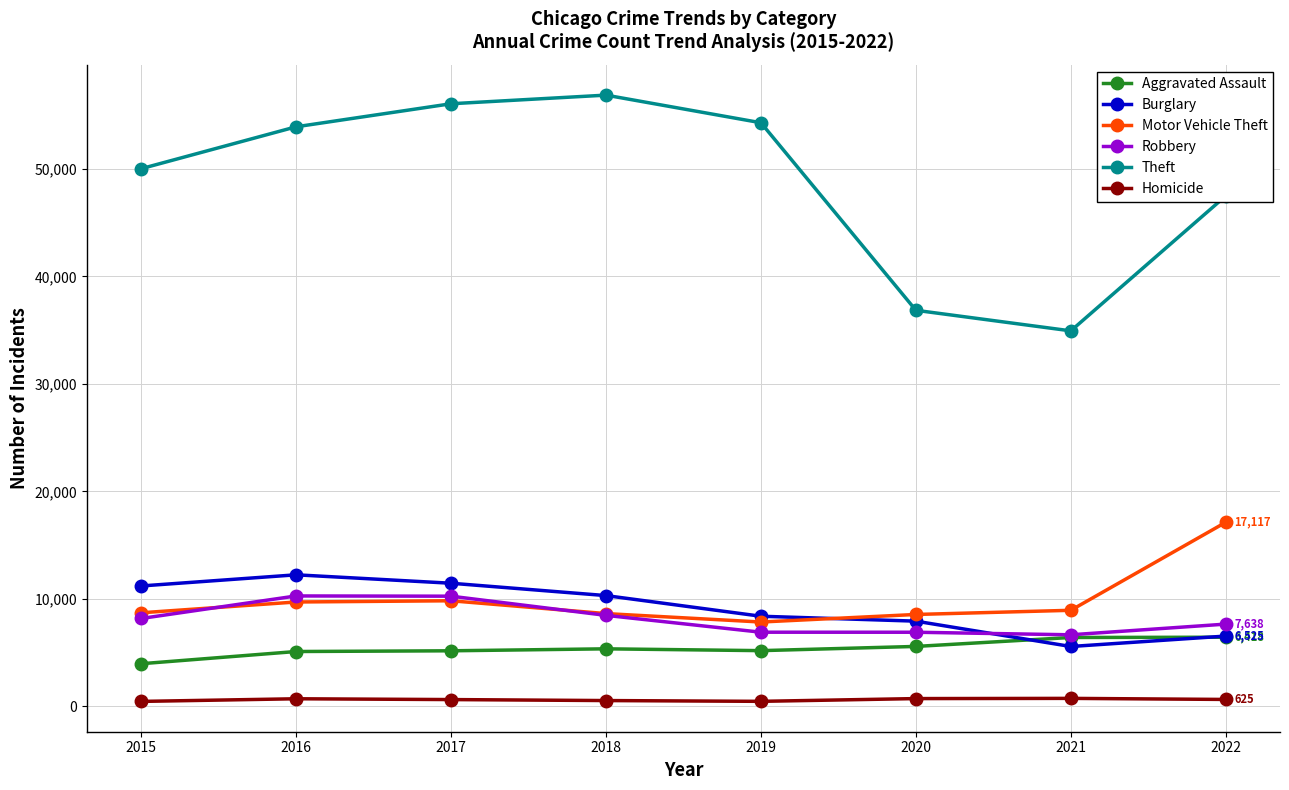

What is the value of the Burglary point at the 2nd from the left?

12228